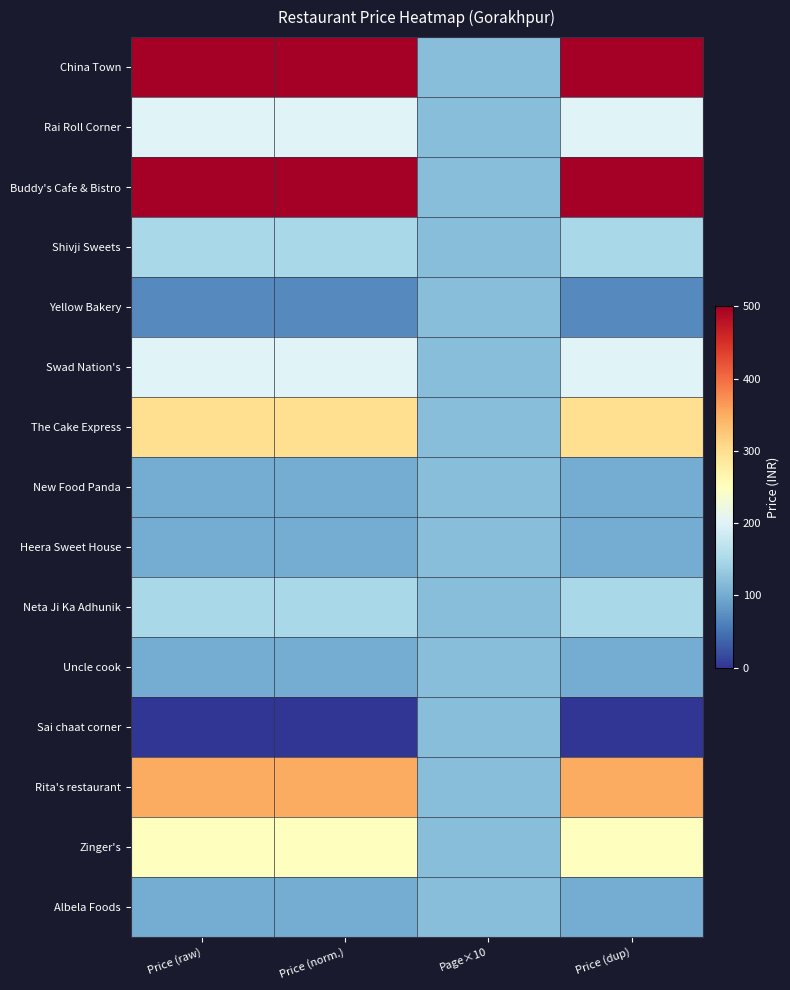

Which label corresponds to the largest value in the chart?

Price (raw)